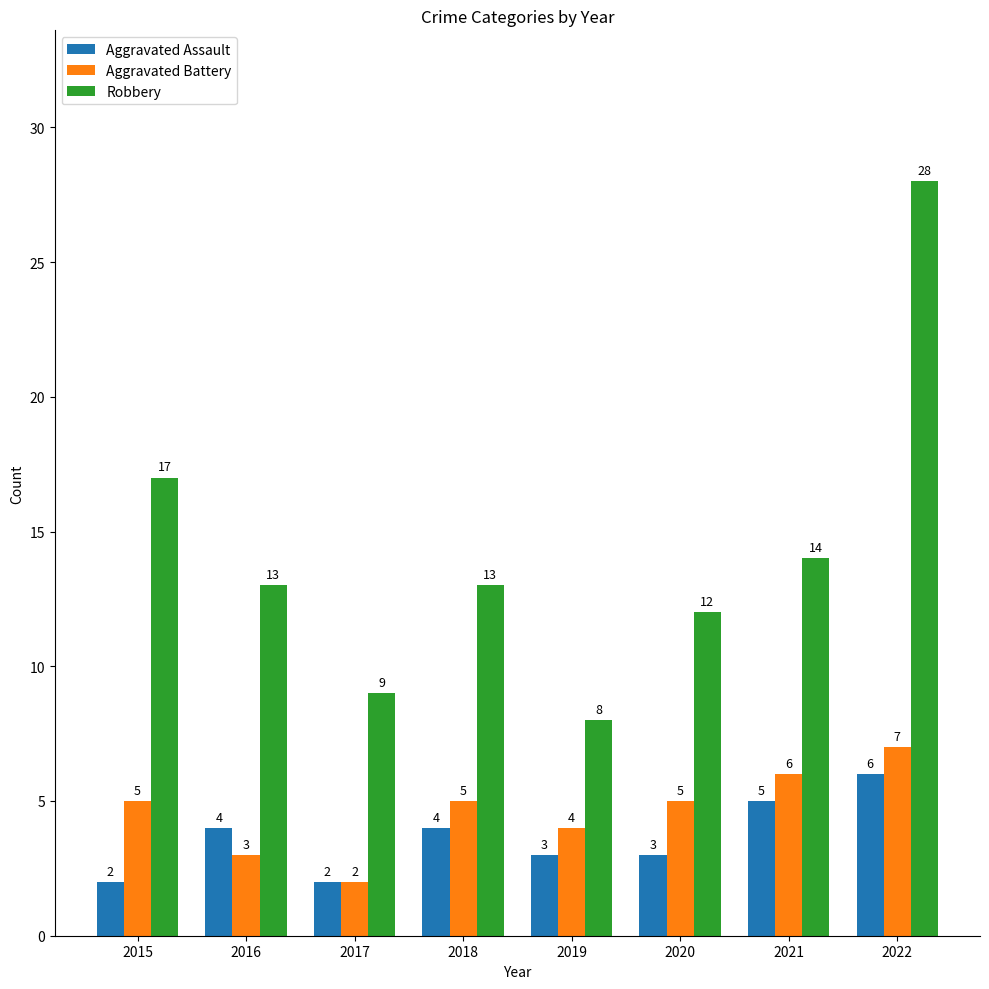

At which label does Robbery first exceed 13?

2015